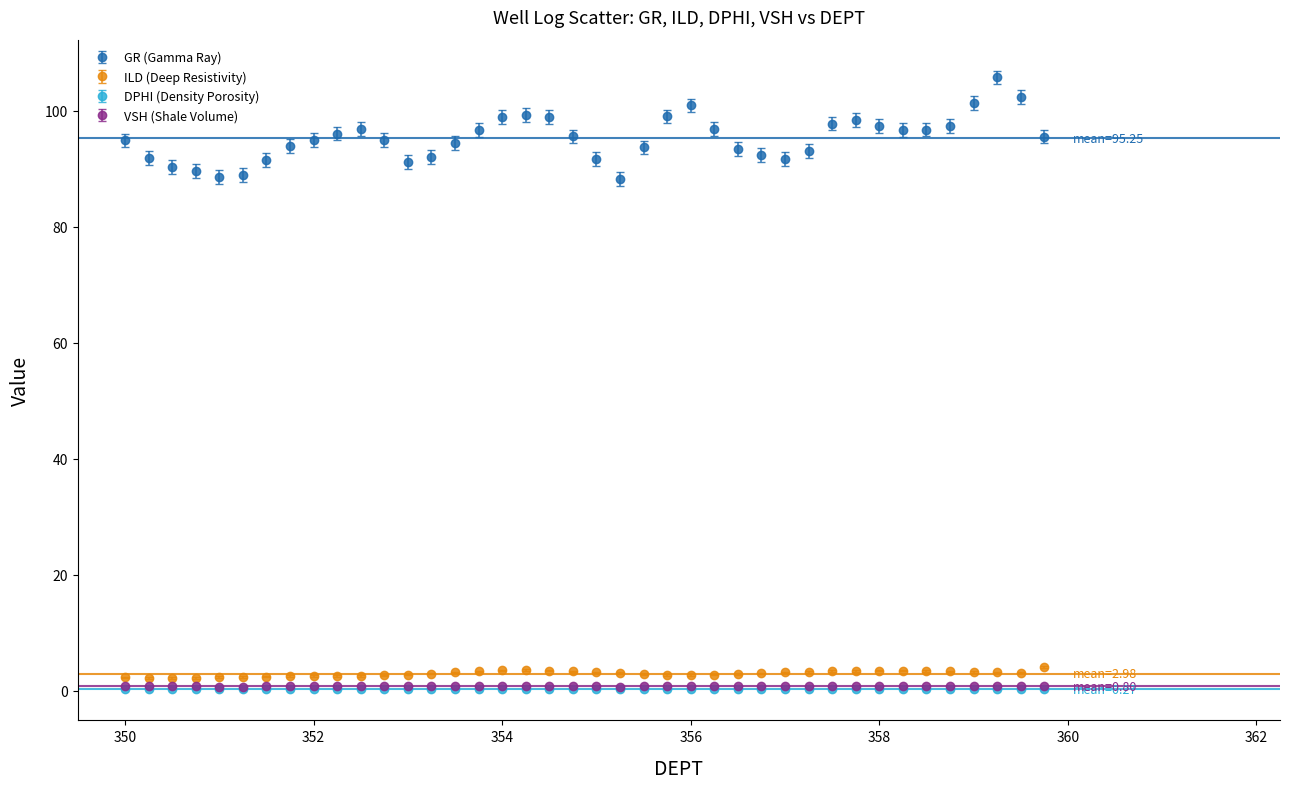

Which series has the widest spread of values?

GR (Gamma Ray)